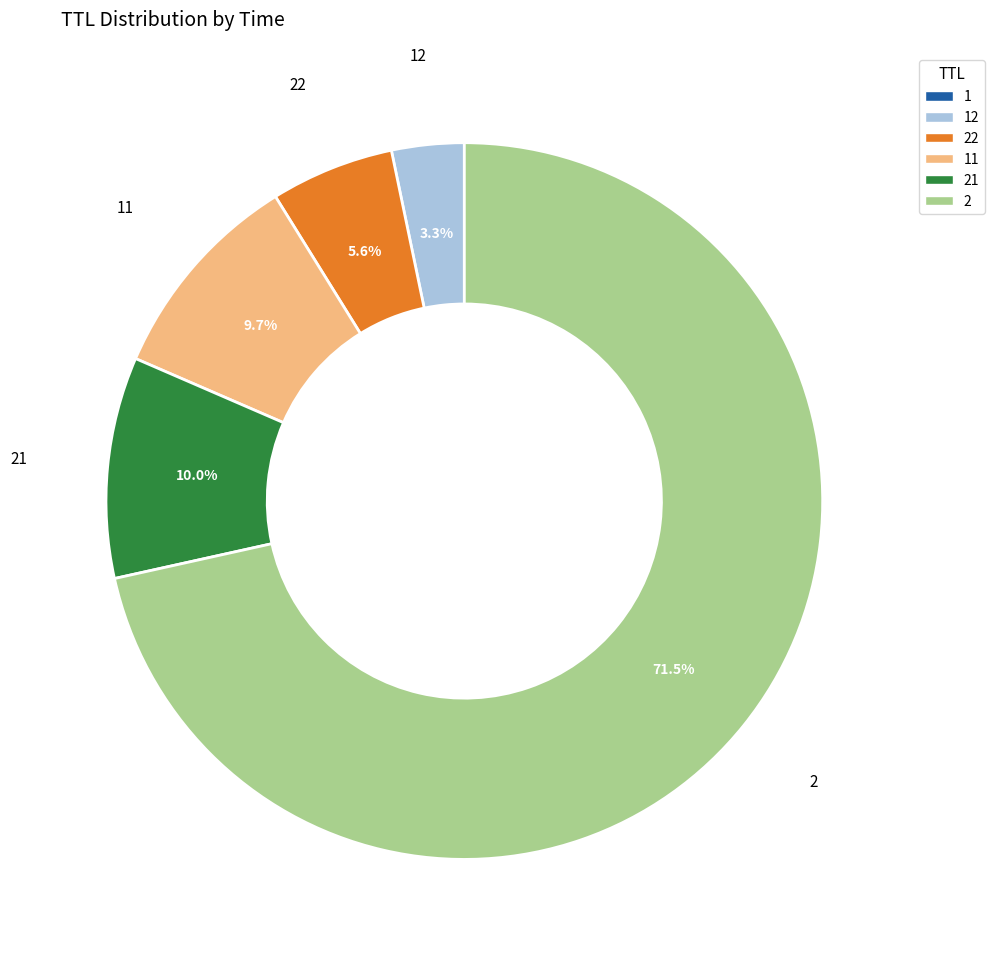

Is the sum of 22 and 2 greater than half?

Yes